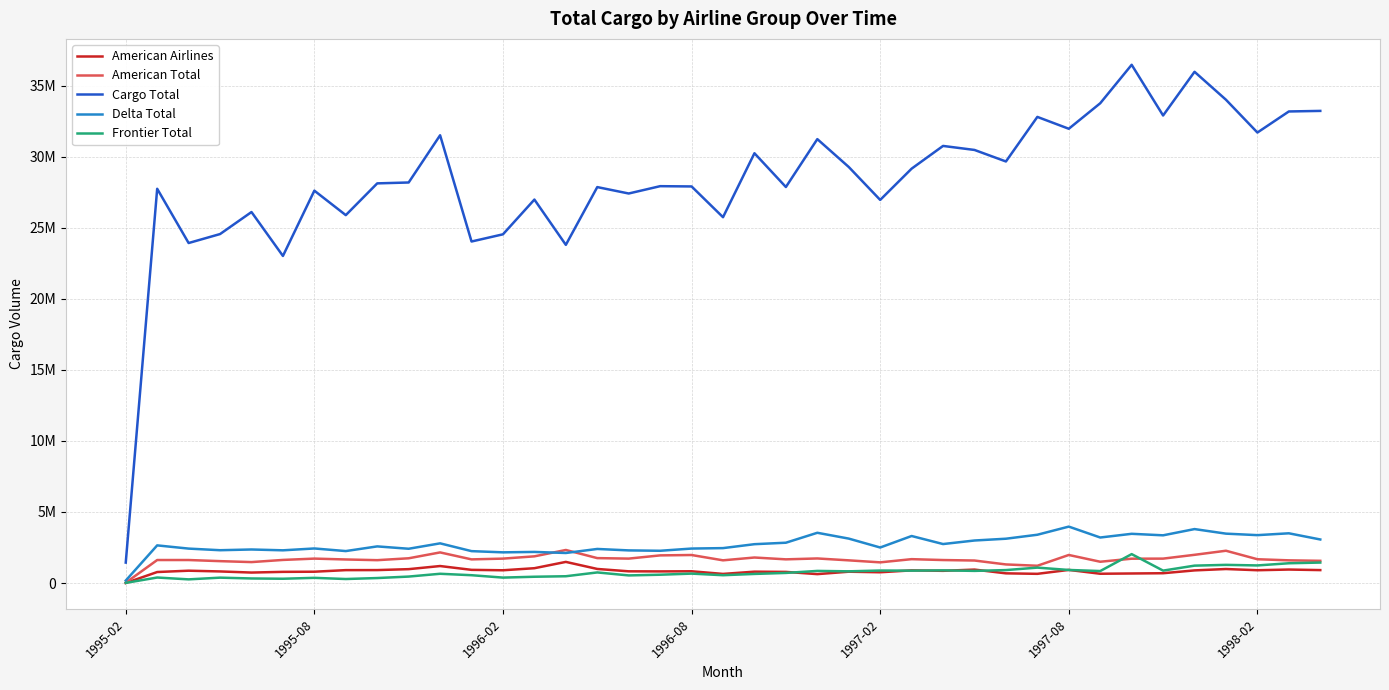

Is this an area chart (filled region under the line)?

No